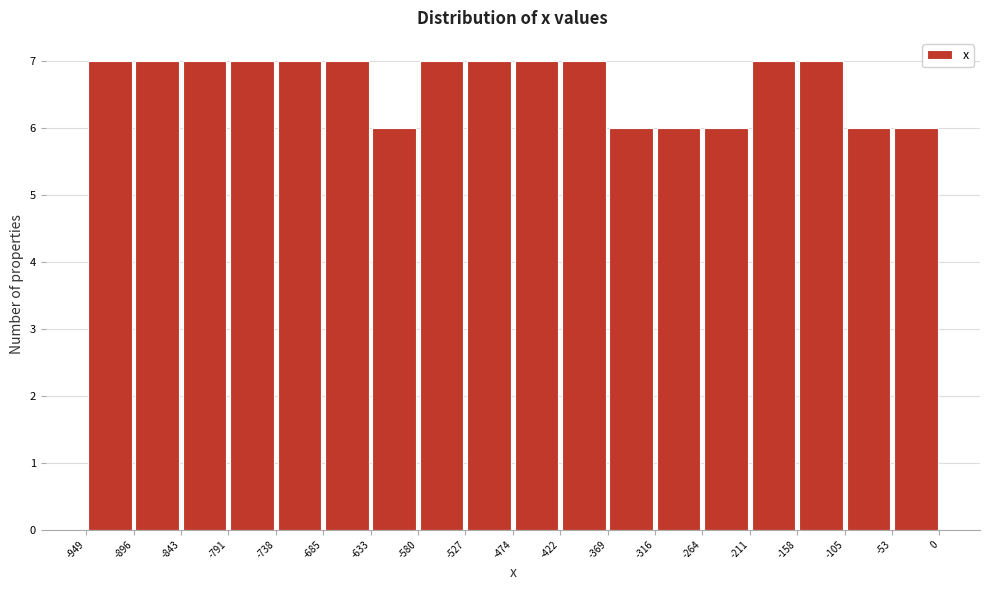

Reading left to right, list every bar in this chart as the range it spans on the x-axis followed by its height. The values are not printed on the chart, so give them approximately, as read against the axis.

-949 to -896: 7
-896 to -843: 7
-843 to -791: 7
-791 to -738: 7
-738 to -685: 7
-685 to -633: 7
-633 to -580: 6
-580 to -527: 7
-527 to -474: 7
-474 to -422: 7
-422 to -369: 7
-369 to -316: 6
-316 to -264: 6
-264 to -211: 6
-211 to -158: 7
-158 to -105: 7
-105 to -53: 6
-53 to 0: 6